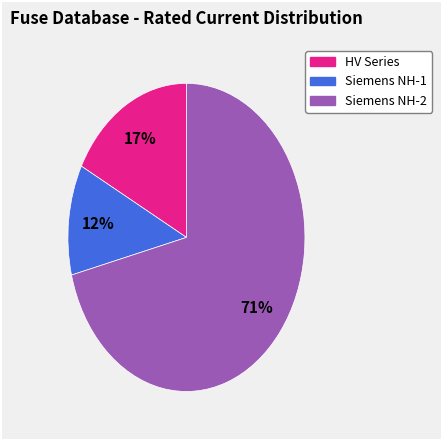

Rank the categories by value from highest to lowest.

Siemens NH-2, HV Series, Siemens NH-1